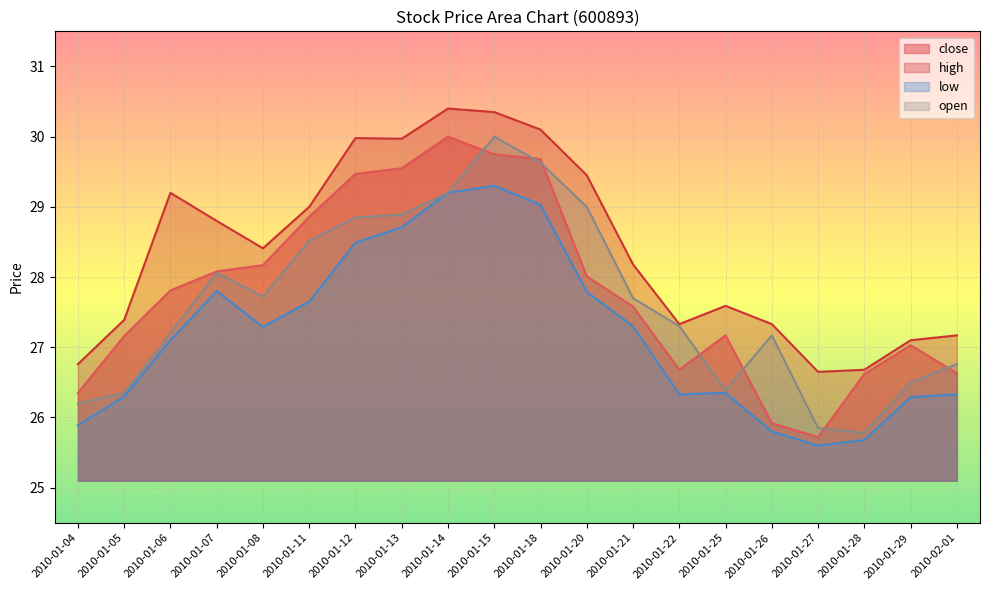

How many data points in high are above 28?

11